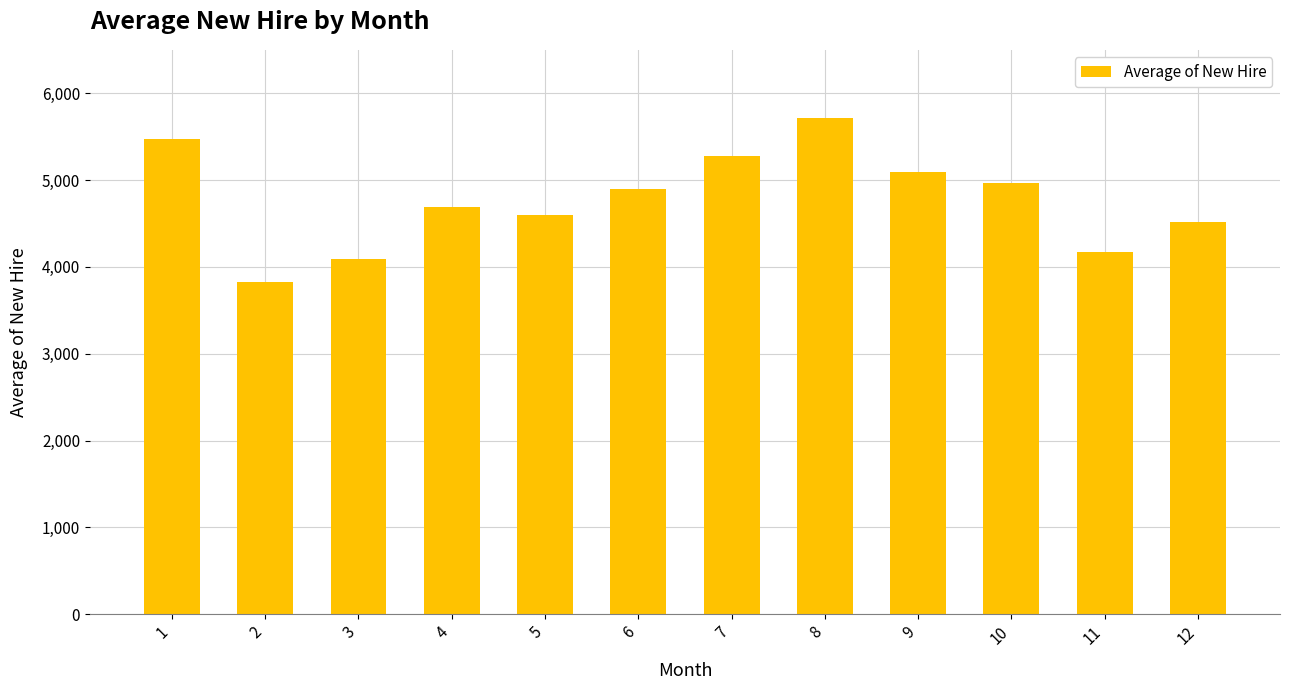

What is the difference between the values at 4 and 2?

867.3